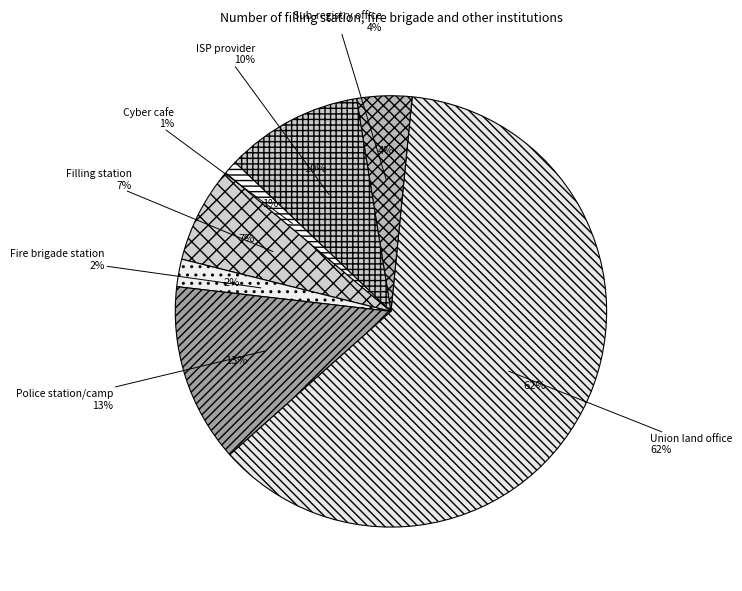

True or false: Fire brigade station accounts for 14% of the total.

False